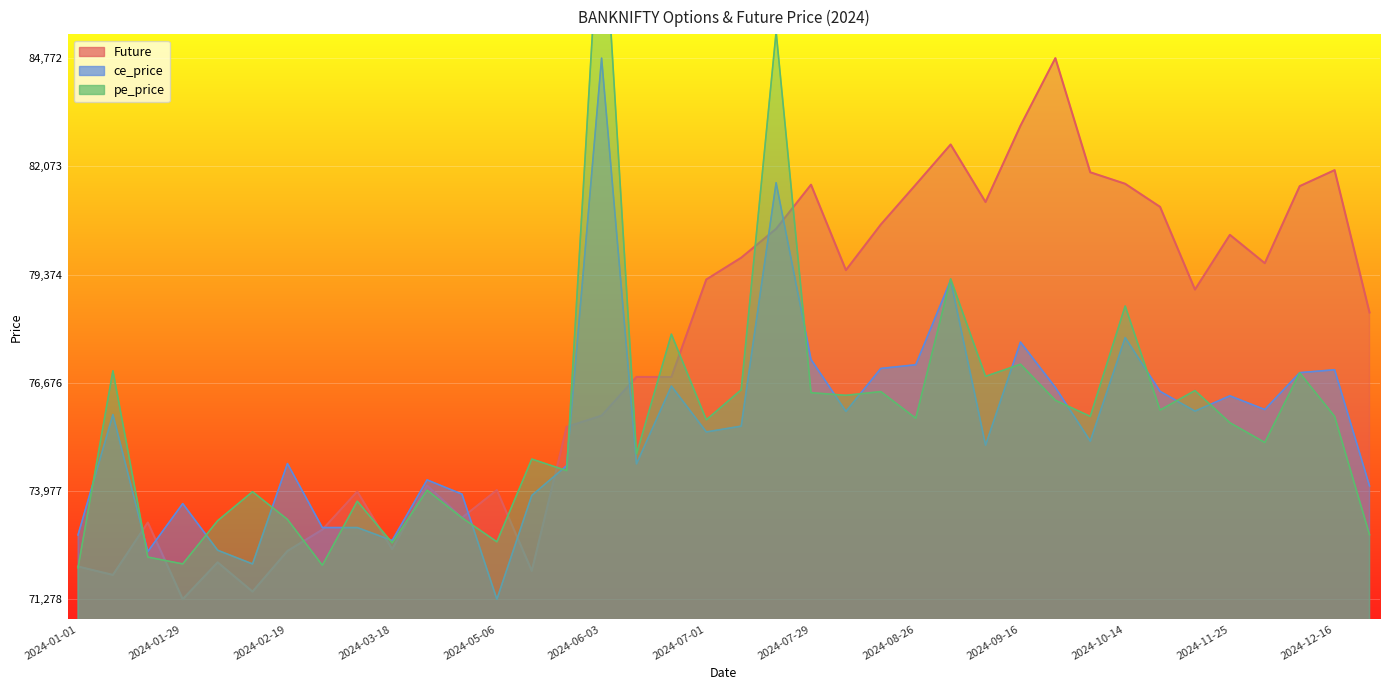

What is the difference between the second highest and minimum values in the Future series?

11806.4